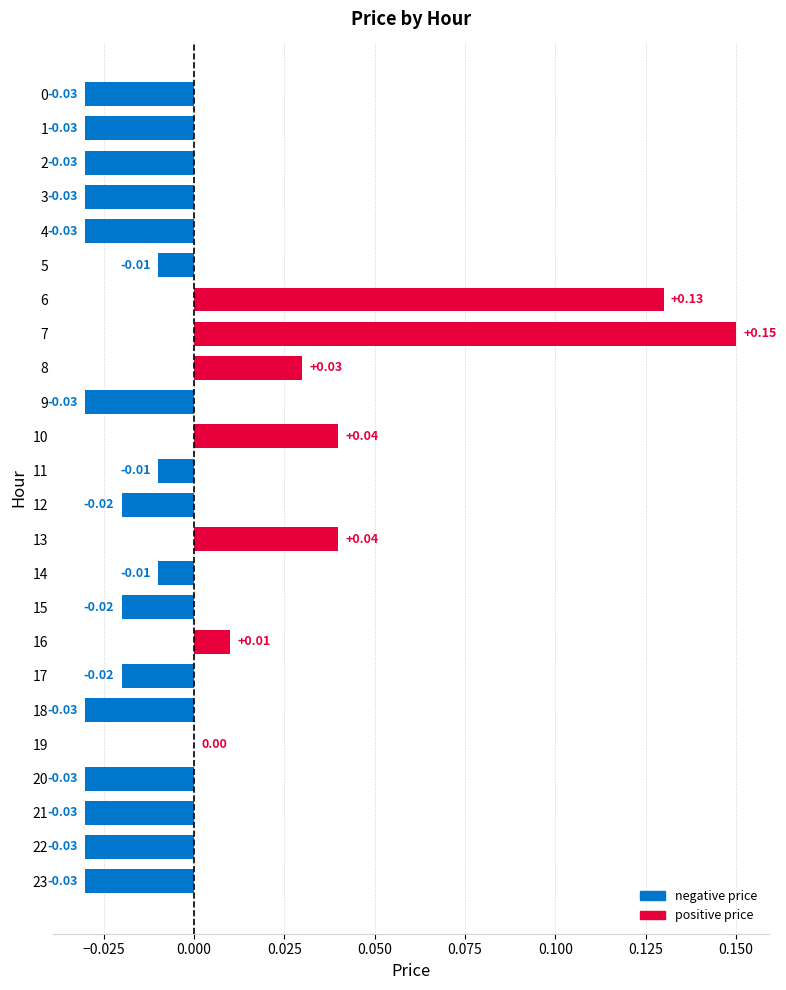

Between 6 and 10, which is larger?

6